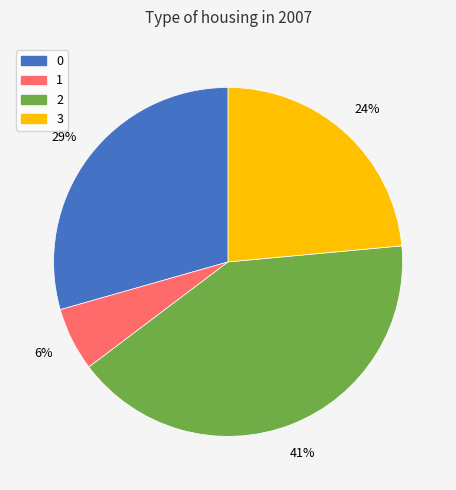

True or false: 0 accounts for 29% of the total.

True